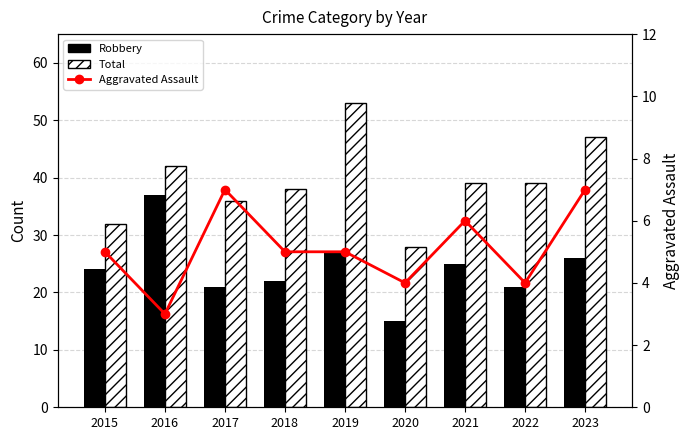

What is the value of the Aggravated Assault bar at the 6th from the left?

4